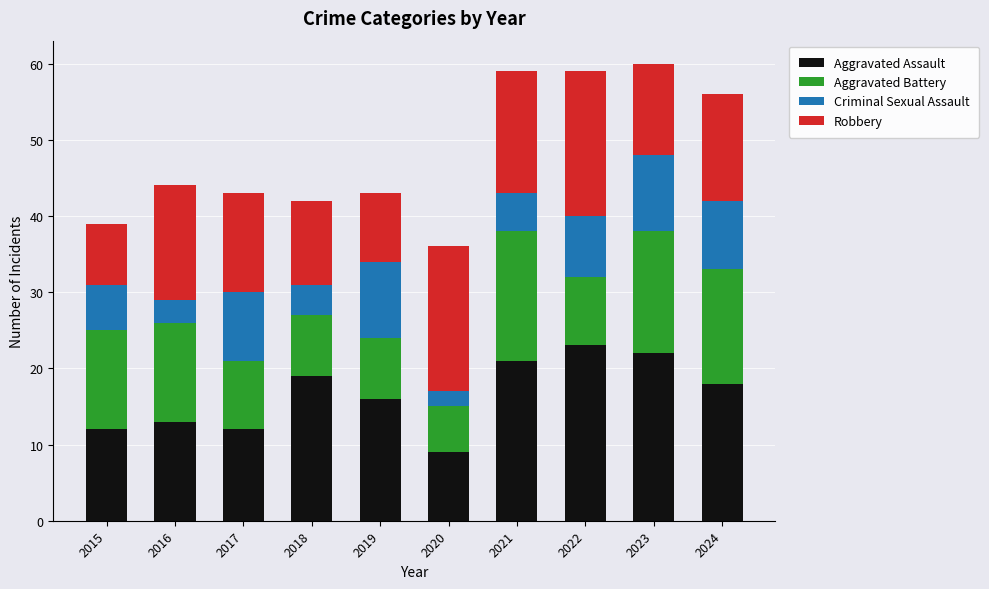

Are the bars horizontal?

No